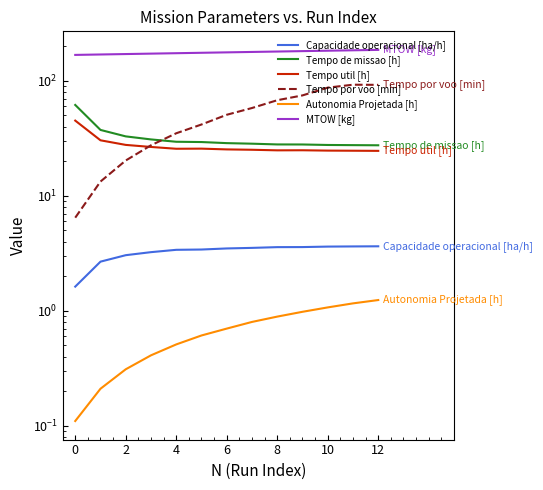

What is the average value of the Autonomia Projetada [h] series?

0.7